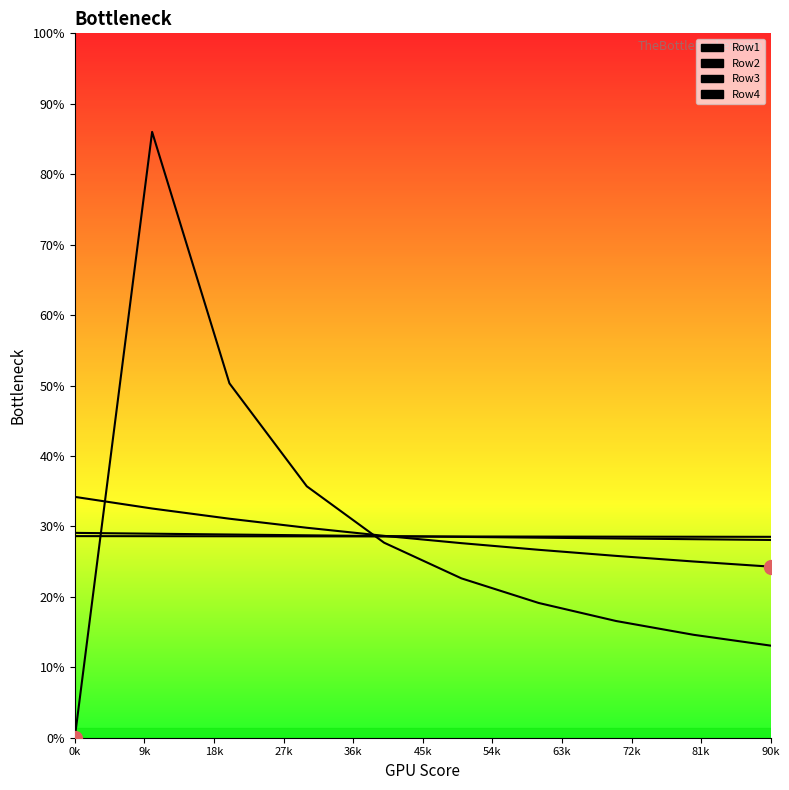

Which series has the largest Y range (max minus min)?

Row1